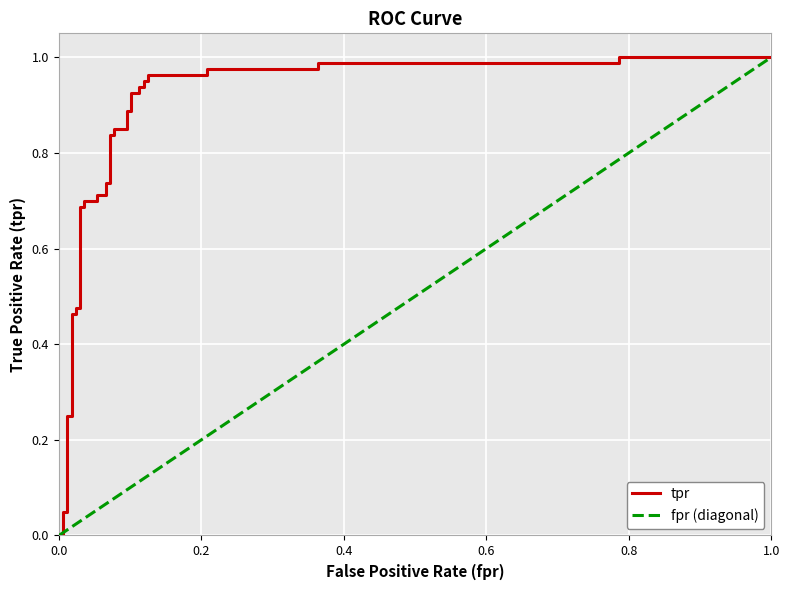

What is the greatest value displayed?

1.0